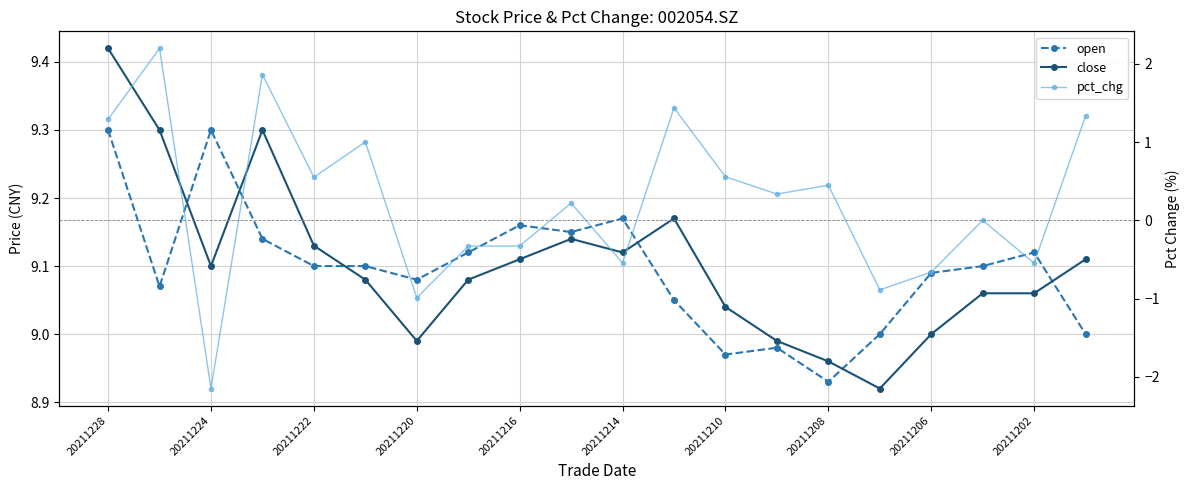

True or false: pct_chg and open intersect in this chart.

False